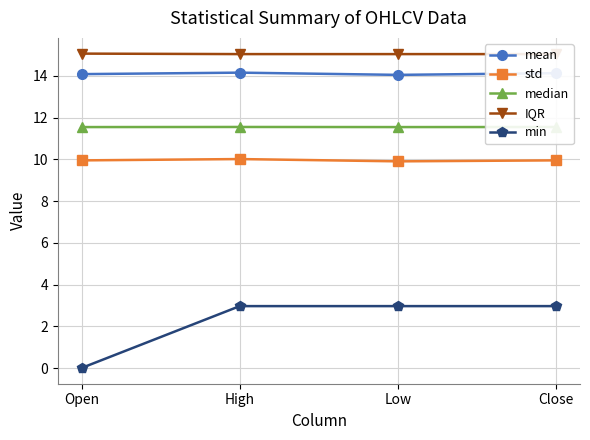

Read the median value at Open.

11.5